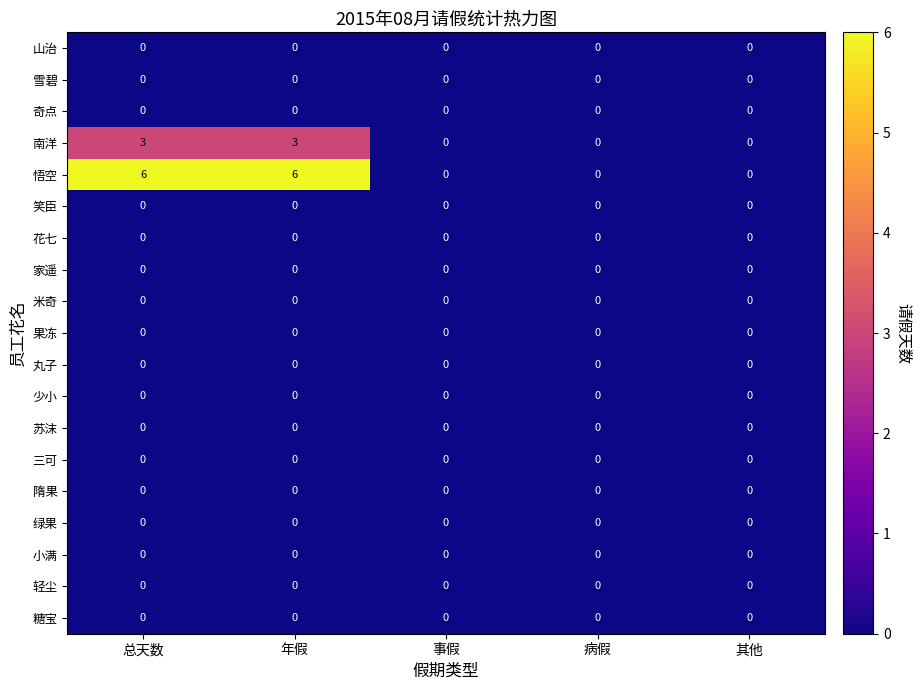

What is the maximum value shown in the chart?

6